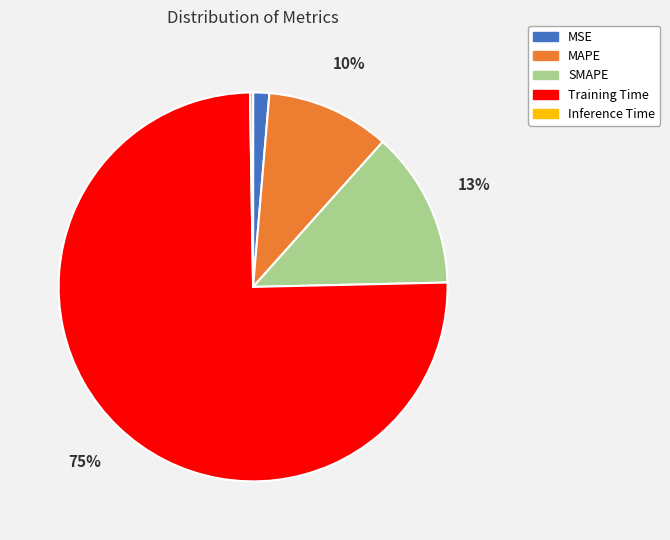

Which category has the biggest portion of the pie?

Training Time